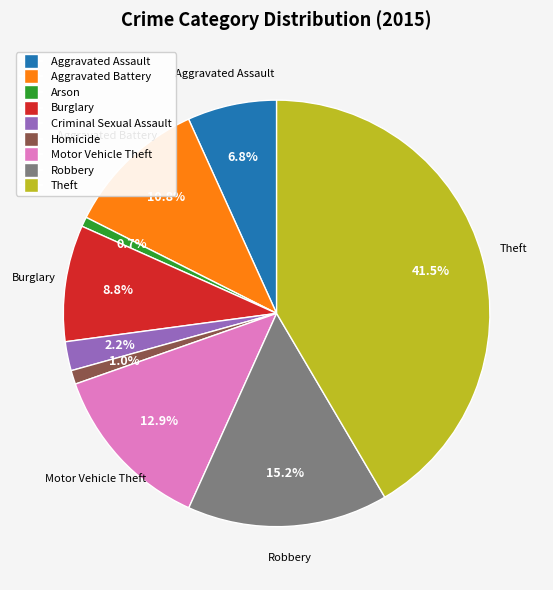

Which slice is the largest?

Theft